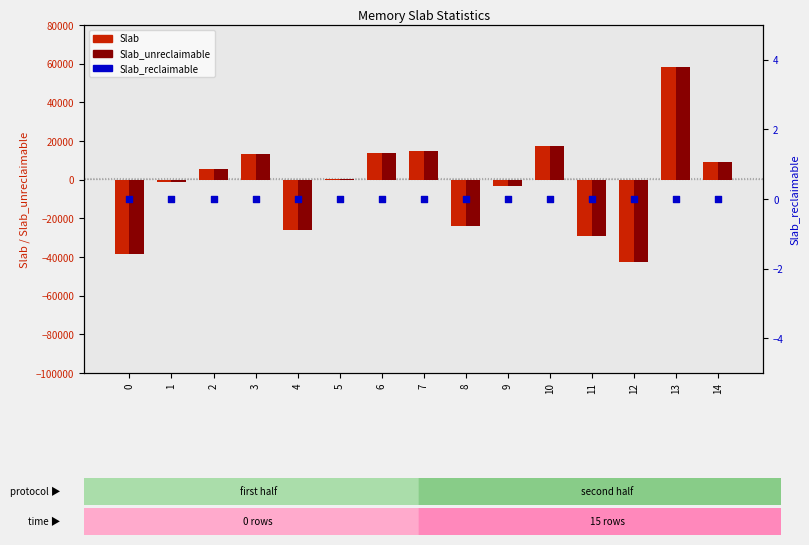

Which series has the largest total across all categories?

Slab_reclaimable